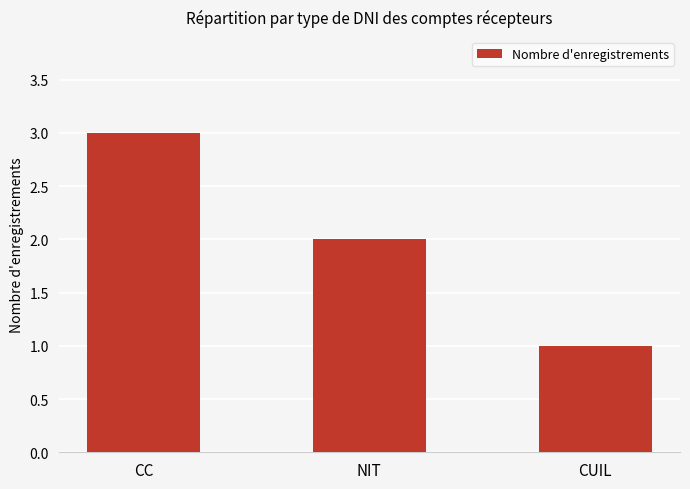

What is the sum of all values?

6